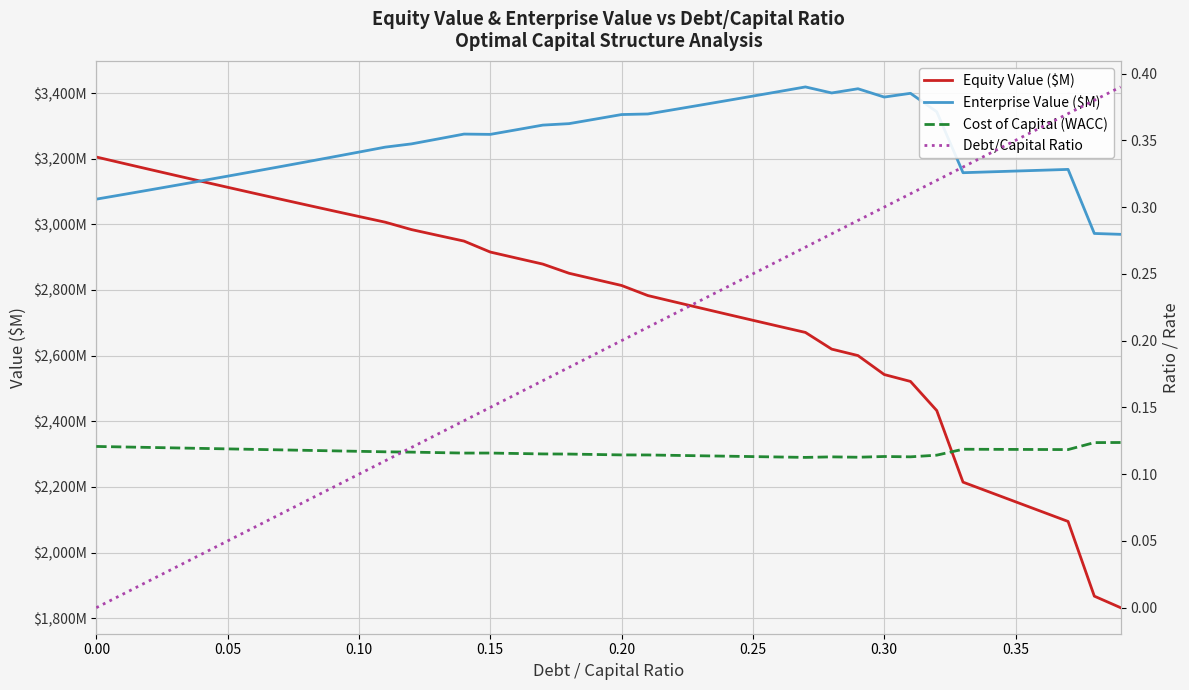

What is the greatest value displayed?

3418.9